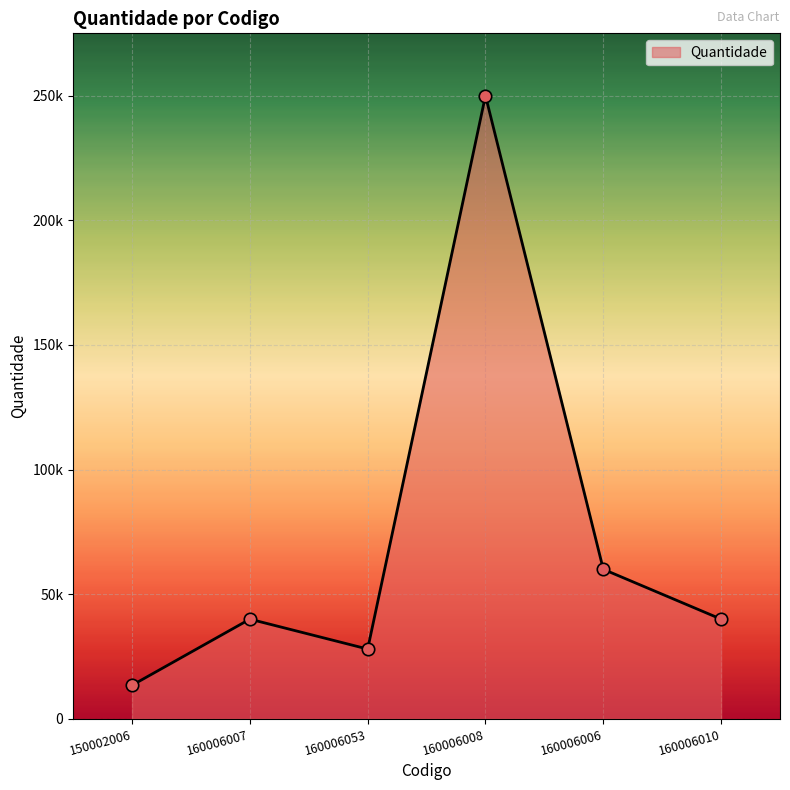

What is the change in value from 160006007 to 160006053?

-12000